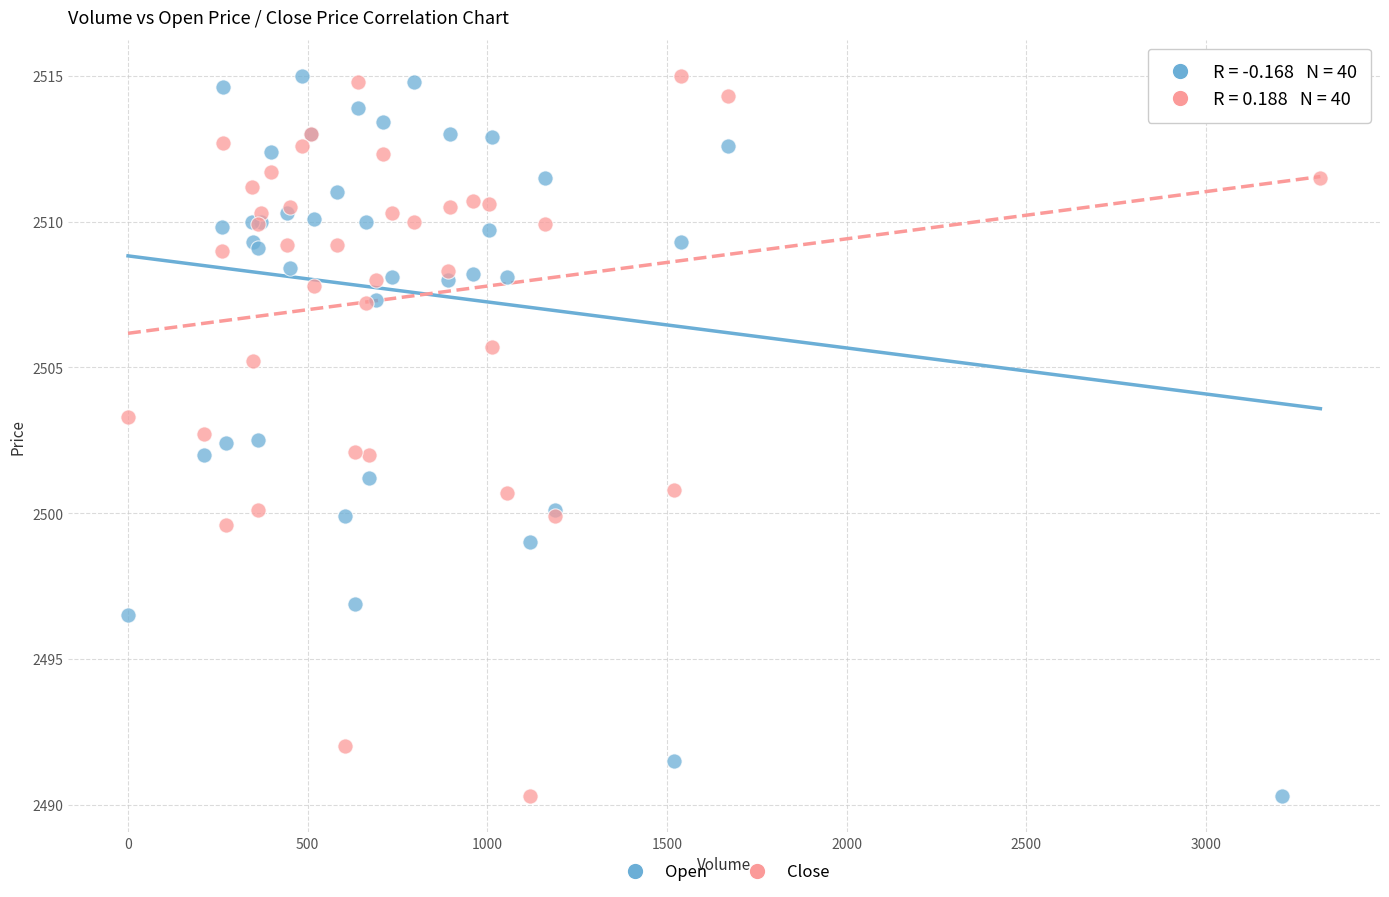

What is the X range (max minus min) for the scatter plot?

3319.0